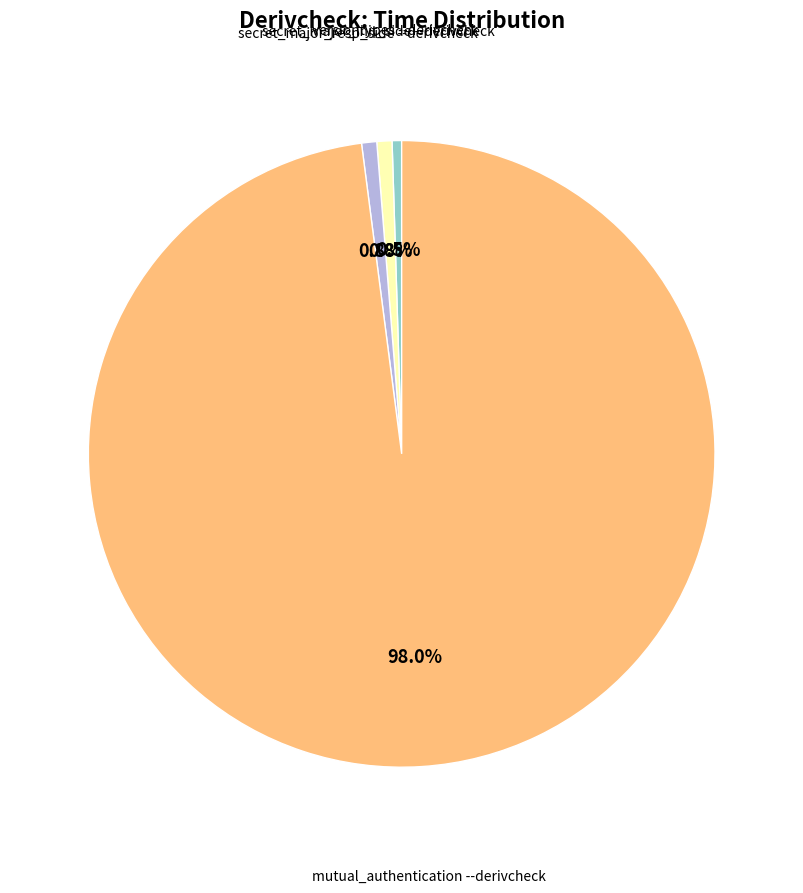

Is there a majority slice in this chart?

Yes